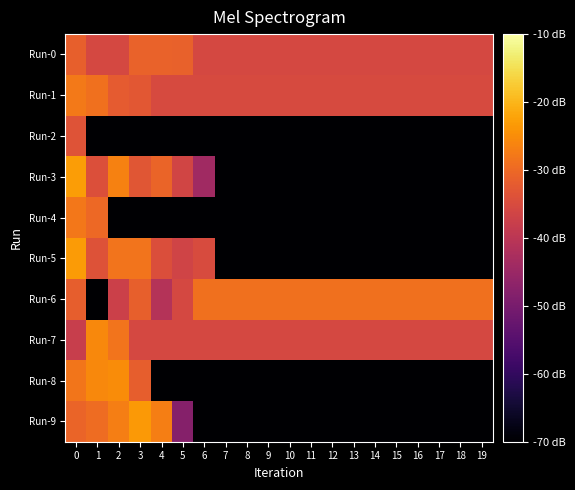

Reading left to right, extract all data points from this chart.

Run-0: 0=-31.4	1=-35.8	2=-35.8	3=-30.9	4=-31.0	5=-31.1	6=-35.6	7=-35.6	8=-35.6	9=-35.6	10=-35.6	11=-35.6	12=-35.6	13=-35.6	14=-35.6	15=-35.6	16=-35.6	17=-35.6	18=-35.6	19=-35.6
Run-1: 0=-27.8	1=-28.8	2=-32.2	3=-32.9	4=-35.3	5=-35.3	6=-35.3	7=-35.3	8=-35.3	9=-35.3	10=-35.3	11=-35.3	12=-35.3	13=-35.3	14=-35.3	15=-35.3	16=-35.3	17=-35.3	18=-35.3	19=-35.3
Run-2: 0=-33.5	1=-200.0	2=-200.0	3=-200.0	4=-200.0	5=-200.0	6=-200.0	7=-200.0	8=-200.0	9=-200.0	10=-200.0	11=-200.0	12=-200.0	13=-200.0	14=-200.0	15=-200.0	16=-200.0	17=-200.0	18=-200.0	19=-200.0
Run-3: 0=-23.0	1=-34.2	2=-26.5	3=-33.0	4=-30.8	5=-36.3	6=-44.0	7=-200.0	8=-200.0	9=-200.0	10=-200.0	11=-200.0	12=-200.0	13=-200.0	14=-200.0	15=-200.0	16=-200.0	17=-200.0	18=-200.0	19=-200.0
Run-4: 0=-28.0	1=-29.9	2=-200.0	3=-200.0	4=-200.0	5=-200.0	6=-200.0	7=-200.0	8=-200.0	9=-200.0	10=-200.0	11=-200.0	12=-200.0	13=-200.0	14=-200.0	15=-200.0	16=-200.0	17=-200.0	18=-200.0	19=-200.0
Run-5: 0=-23.3	1=-33.8	2=-28.4	3=-28.3	4=-34.4	5=-36.5	6=-34.9	7=-200.0	8=-200.0	9=-200.0	10=-200.0	11=-200.0	12=-200.0	13=-200.0	14=-200.0	15=-200.0	16=-200.0	17=-200.0	18=-200.0	19=-200.0
Run-6: 0=-31.7	1=-200.0	2=-37.3	3=-31.4	4=-41.1	5=-35.8	6=-28.9	7=-28.9	8=-28.9	9=-28.9	10=-28.9	11=-28.9	12=-28.9	13=-28.9	14=-28.9	15=-28.9	16=-28.9	17=-28.9	18=-28.9	19=-28.9
Run-7: 0=-37.9	1=-25.7	2=-28.4	3=-35.6	4=-35.6	5=-35.6	6=-35.6	7=-35.6	8=-35.6	9=-35.6	10=-35.6	11=-35.6	12=-35.6	13=-35.6	14=-35.6	15=-35.6	16=-35.6	17=-35.6	18=-35.6	19=-35.6
Run-8: 0=-28.2	1=-25.5	2=-25.0	3=-31.7	4=-200.0	5=-200.0	6=-200.0	7=-200.0	8=-200.0	9=-200.0	10=-200.0	11=-200.0	12=-200.0	13=-200.0	14=-200.0	15=-200.0	16=-200.0	17=-200.0	18=-200.0	19=-200.0
Run-9: 0=-30.7	1=-29.6	2=-27.1	3=-23.6	4=-26.9	5=-48.1	6=-200.0	7=-200.0	8=-200.0	9=-200.0	10=-200.0	11=-200.0	12=-200.0	13=-200.0	14=-200.0	15=-200.0	16=-200.0	17=-200.0	18=-200.0	19=-200.0